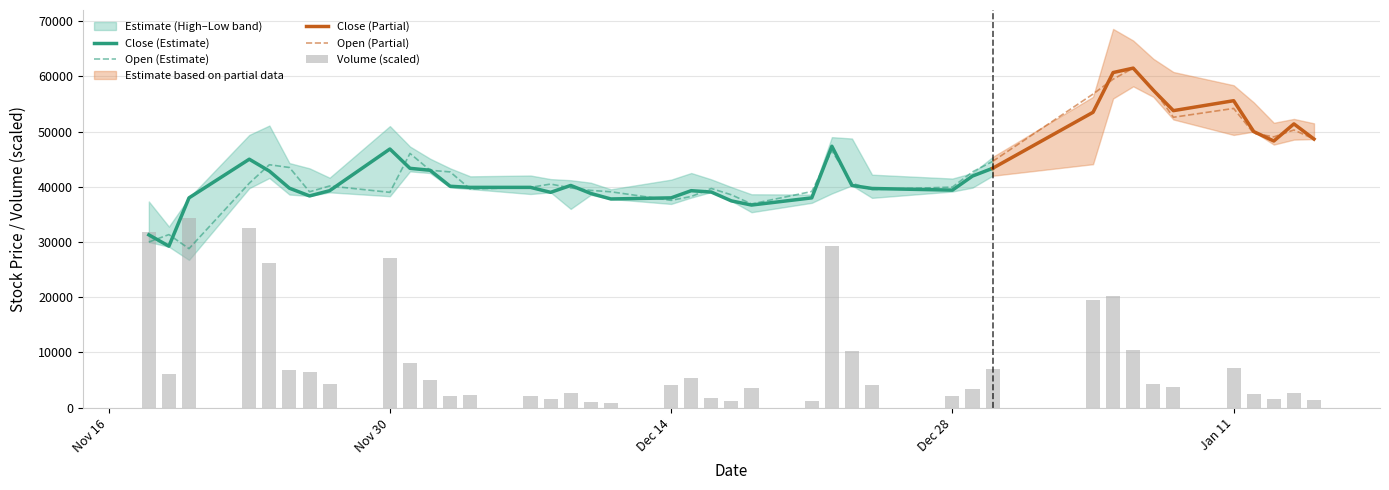

What is the maximum value for Close (Estimate)?

47350